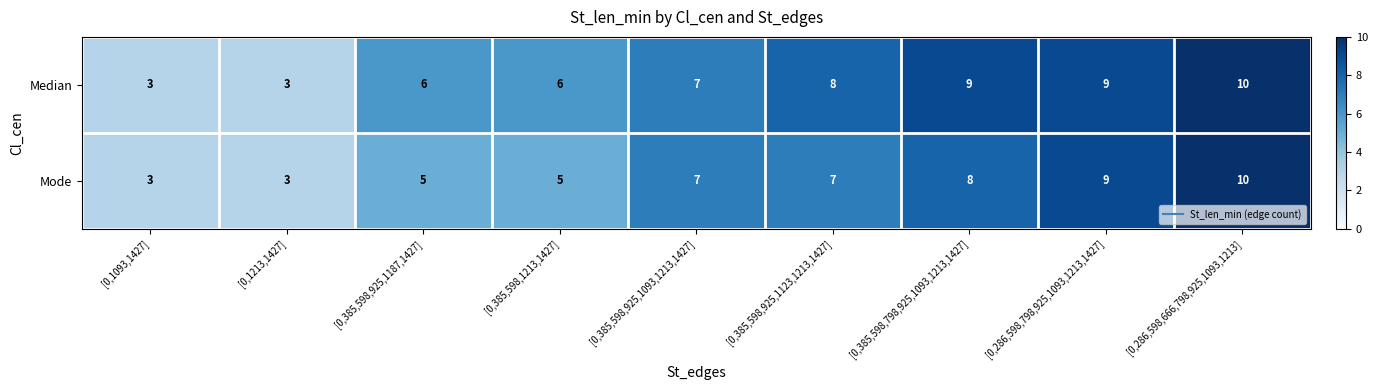

Read the Mode value at [0,1213,1427].

3